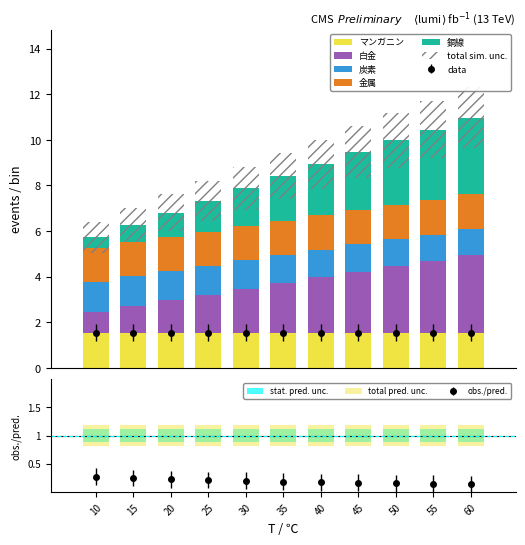

What is the sum of the 白金 values at 50 and 25?

4.6